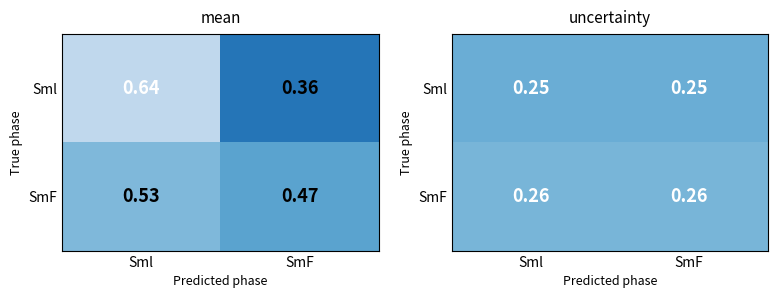

Which series has the largest total across all categories?

SmF